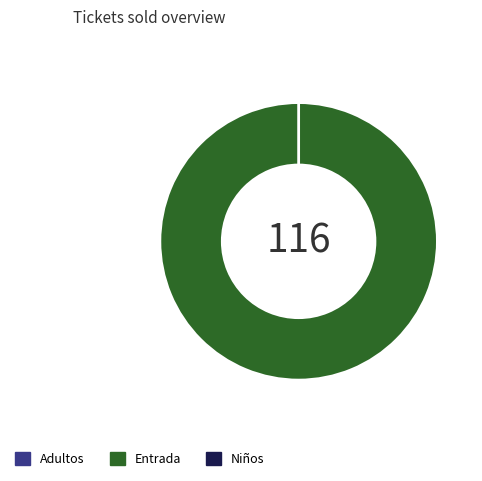

To the nearest percent, what is the average slice percentage?

33%